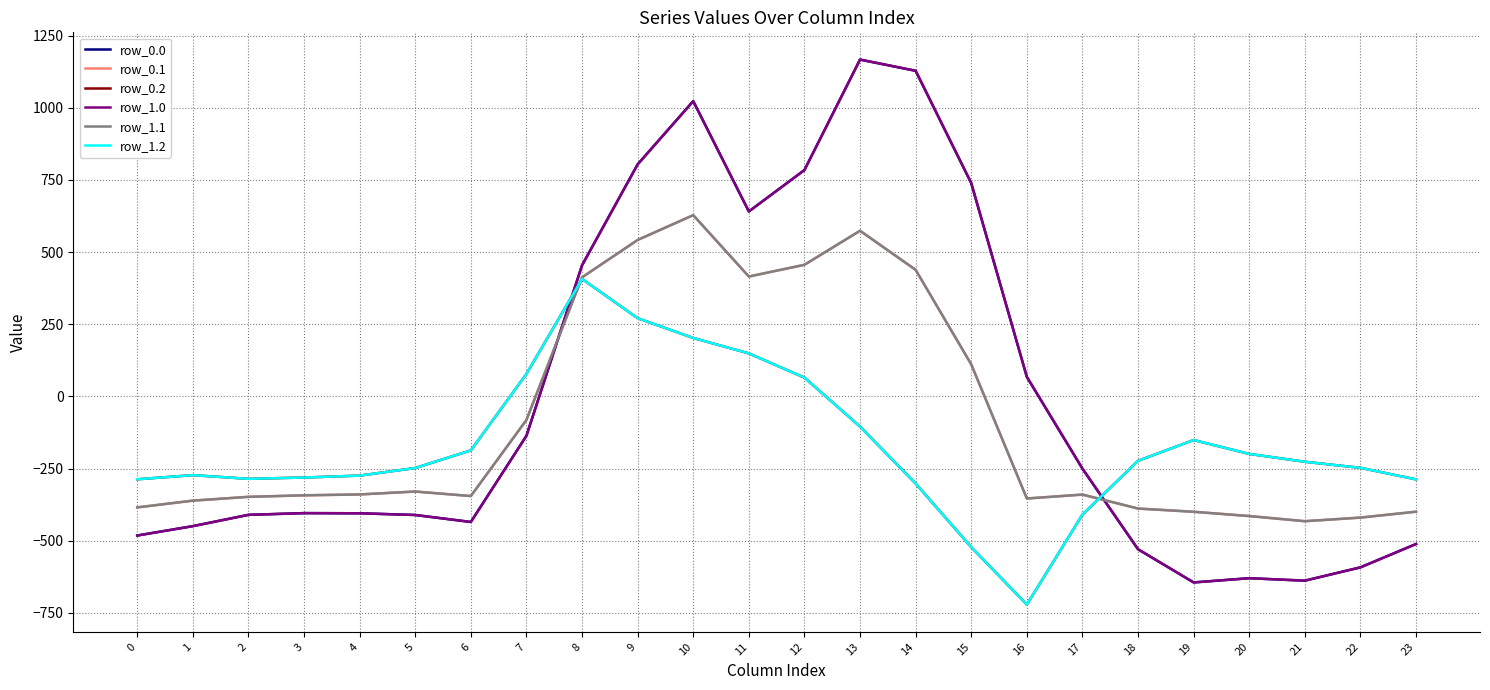

What is the difference between the row_0.1 values at 4 and 5?

10.1